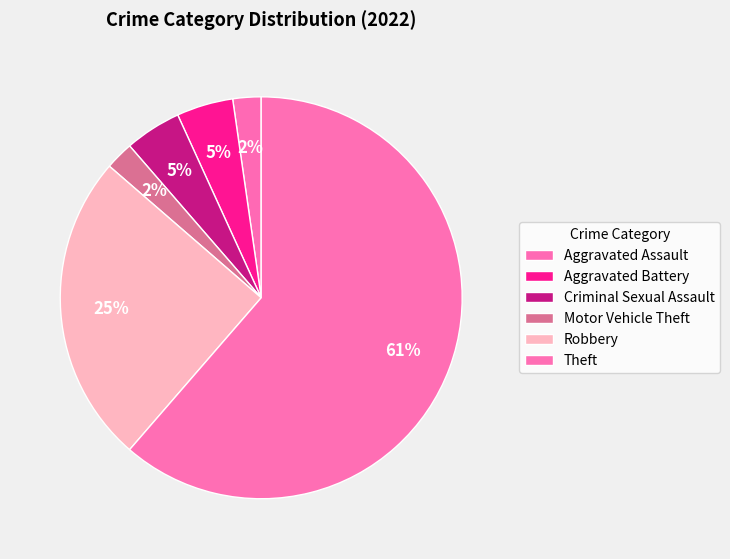

To the nearest percent, what portion does Theft represent?

61%